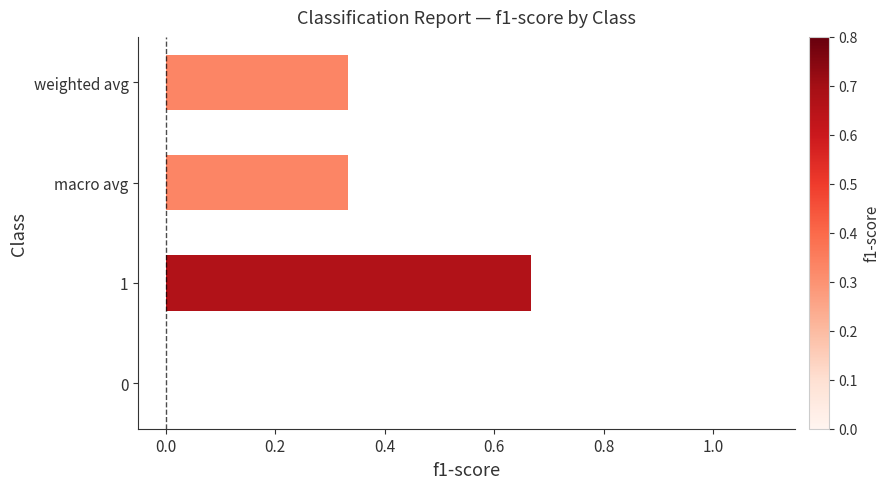

How many values are above zero?

3